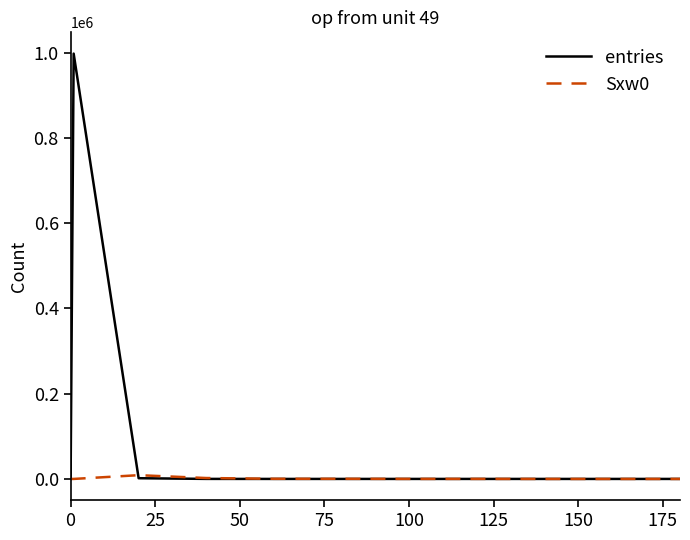

Which series has the largest total across all categories?

entries